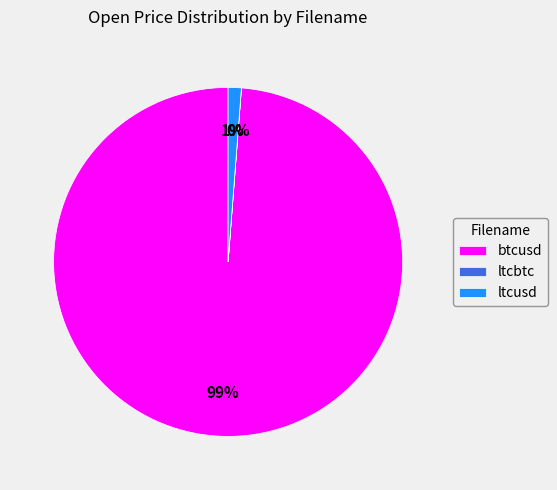

To the nearest percent, what is the average slice percentage?

33%